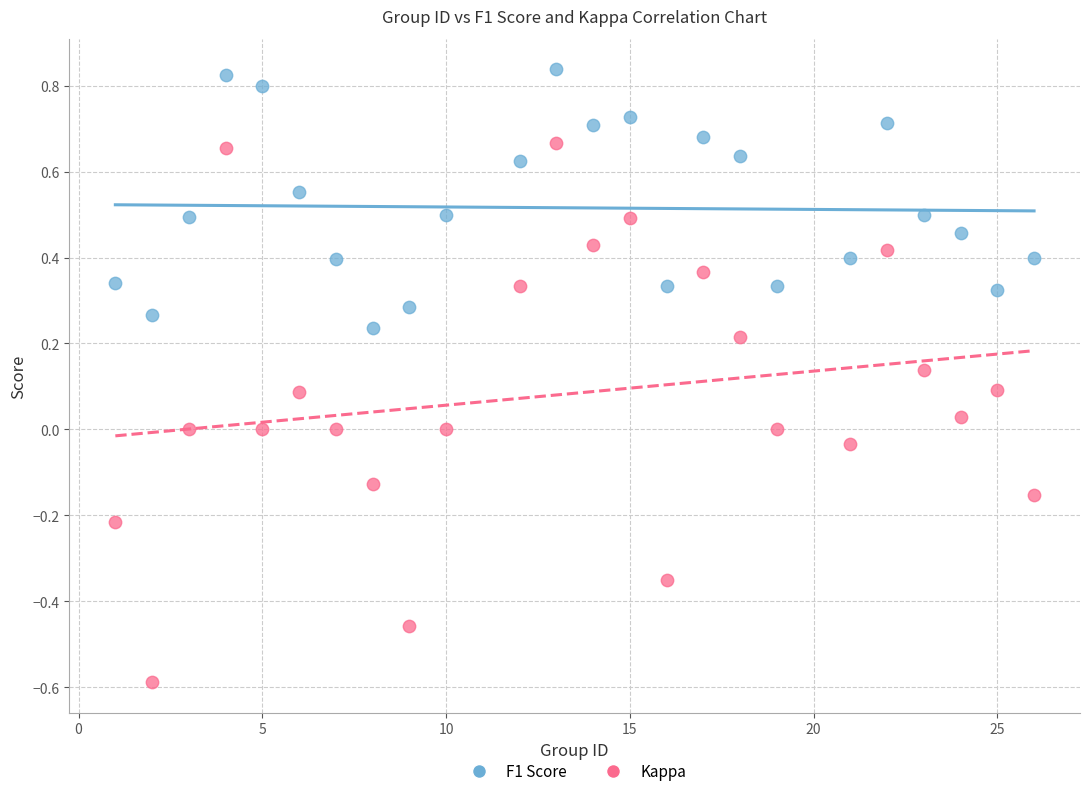

What is the X range (max minus min) for the scatter plot?

25.0